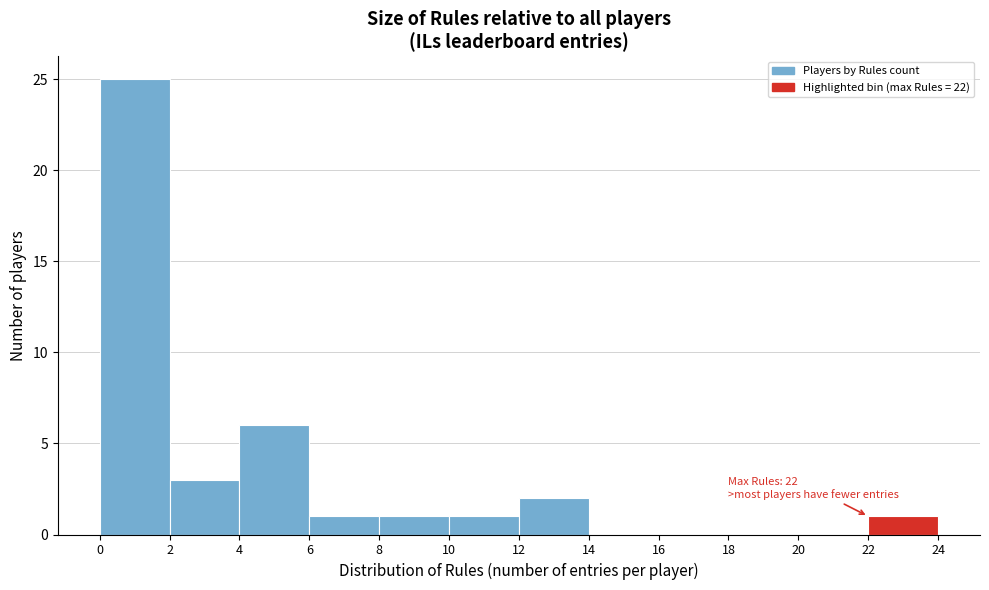

Which range on the x-axis has the tallest bar?

0 to 2